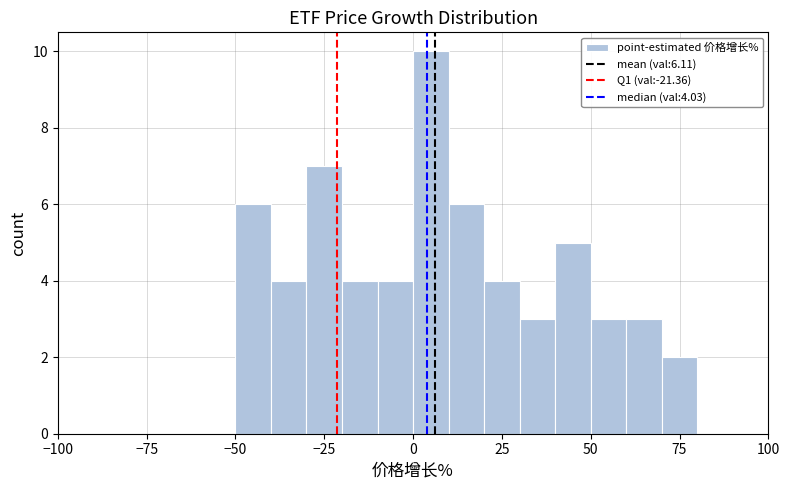

Read against the x-axis, roughly where is the centre of the tallest bar?

5